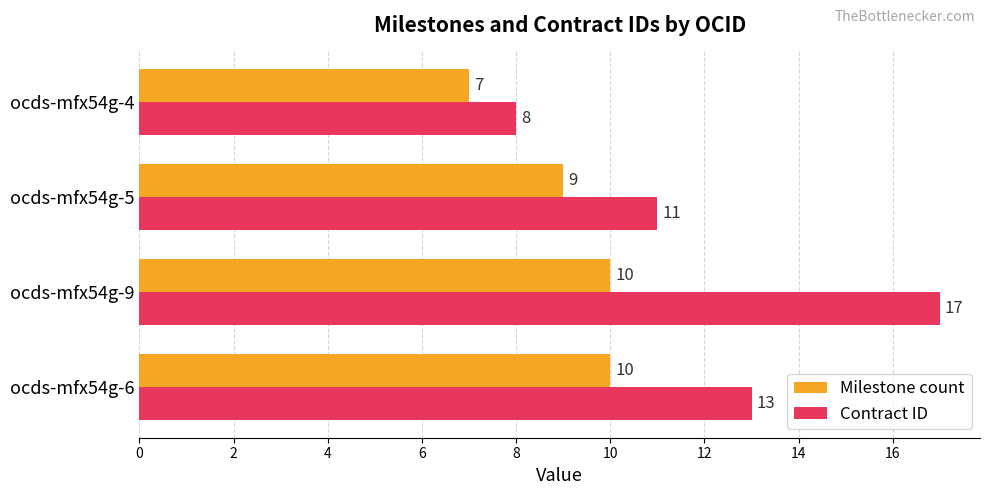

Which category has the lowest value in the Contract ID series?

ocds-mfx54g-4